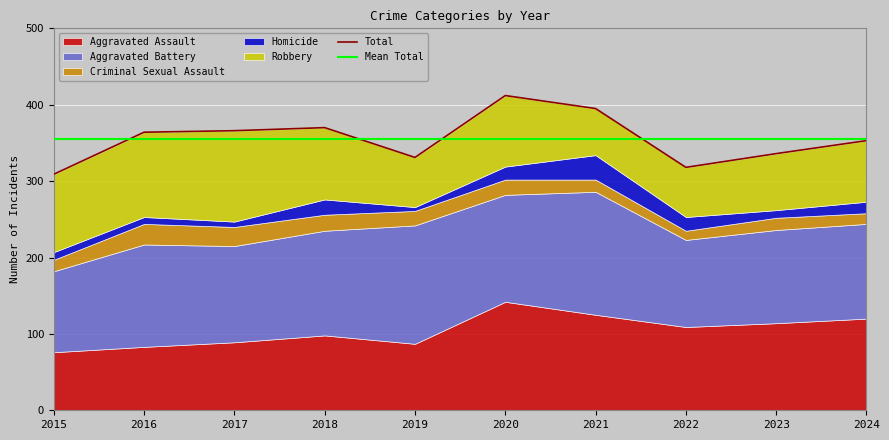

Reading left to right, transcribe all the data shown in this chart.

Aggravated Assault: 76	83	89	98	87	142	125	109	114	120
Aggravated Battery: 106	134	126	137	155	140	161	114	122	124
Criminal Sexual Assault: 15	27	25	21	19	20	16	12	16	14
Homicide: 10	9	7	20	5	17	32	18	10	15
Robbery: 102	111	119	94	65	93	61	65	74	80